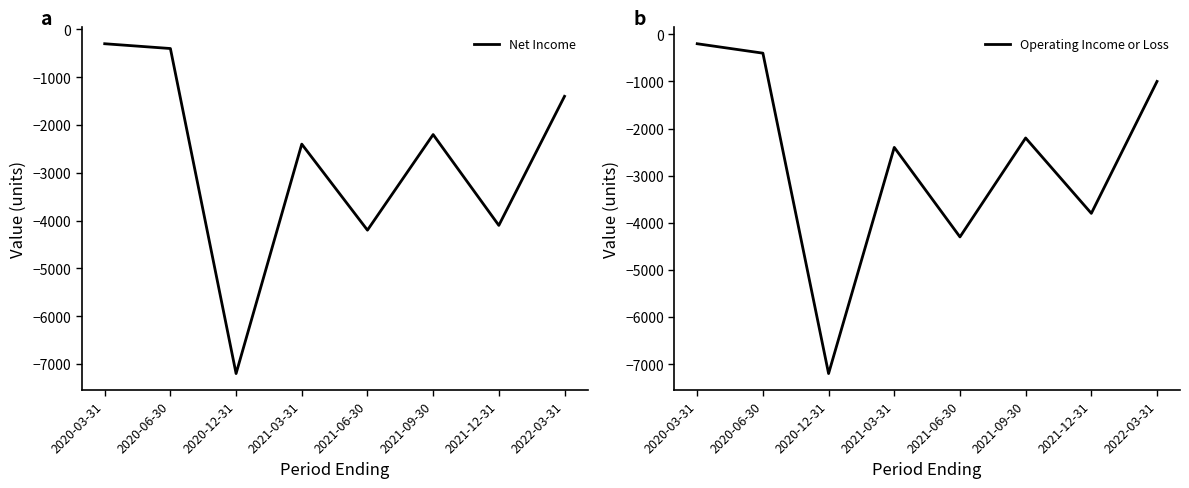

True or false: Net Income and Operating Income or Loss intersect in this chart.

False